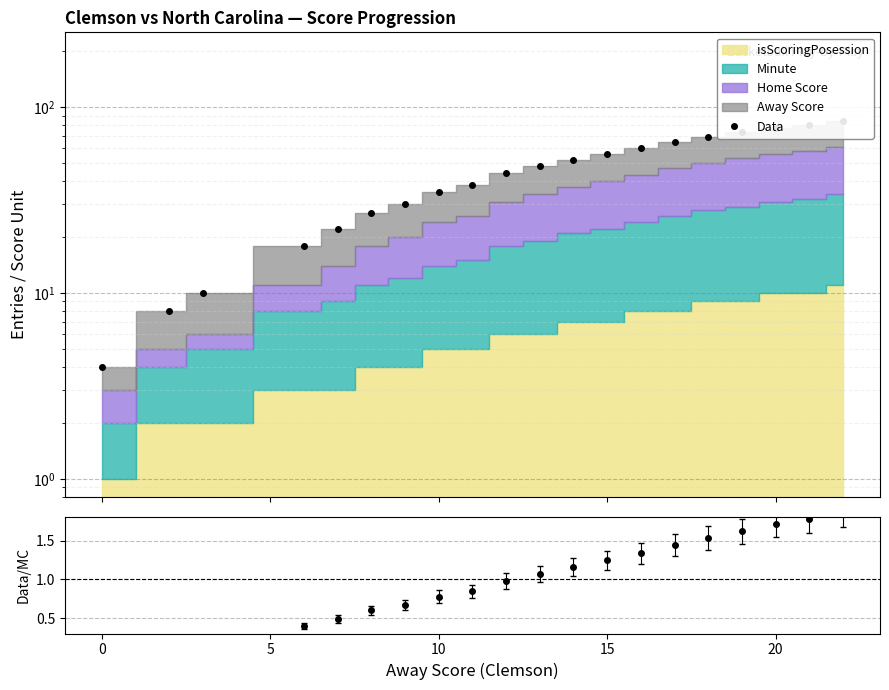

What is the difference between the maximum and minimum values in the Ratio series?

1.8